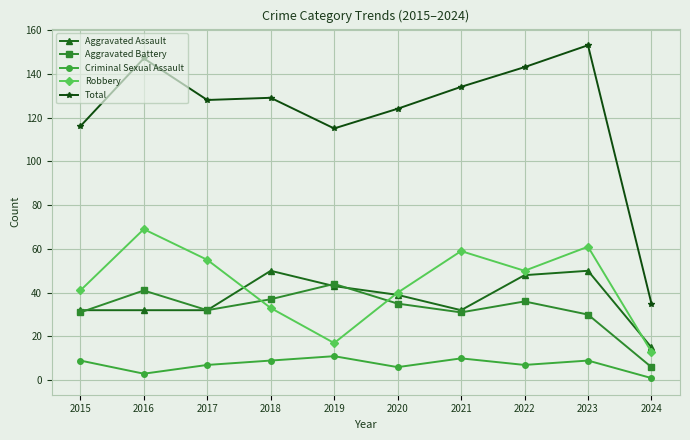

What is the total value across all series at 2021?

266